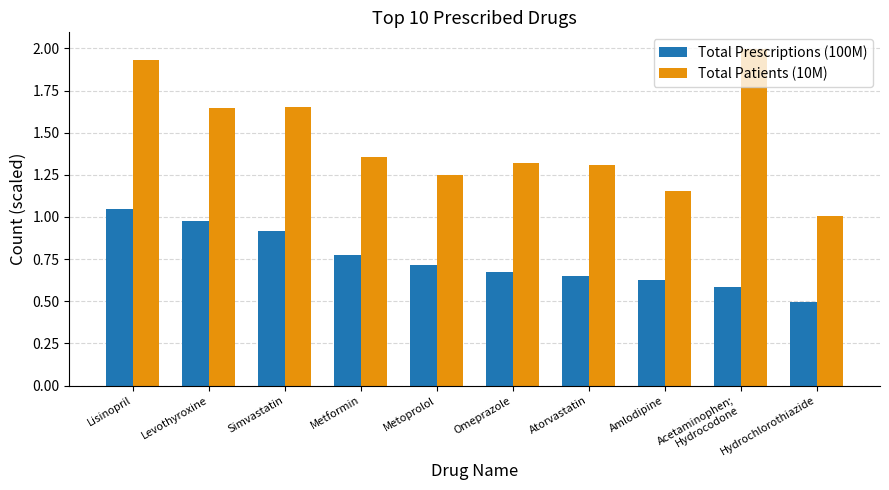

List the series in order of their overall mean, highest first.

Total Patients (10M), Total Prescriptions (100M)